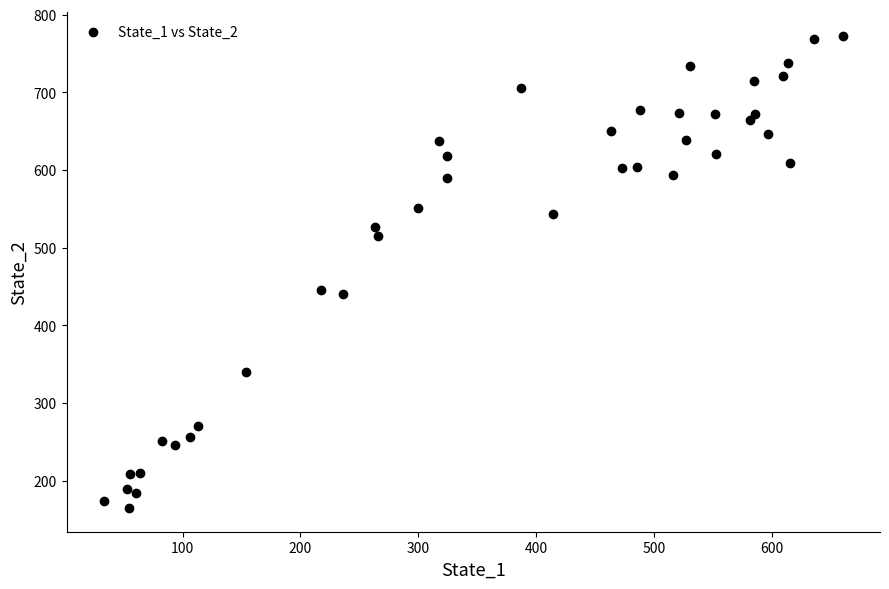

What is the range of Y values (max minus min)?

608.0